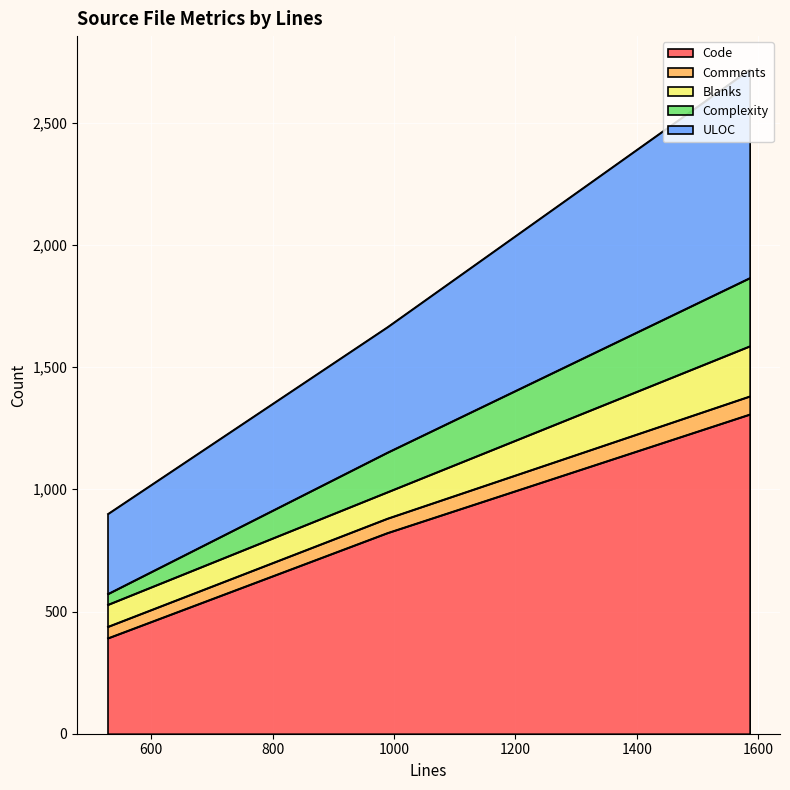

What are all the series names shown in the legend?

Code, Comments, Blanks, Complexity, ULOC